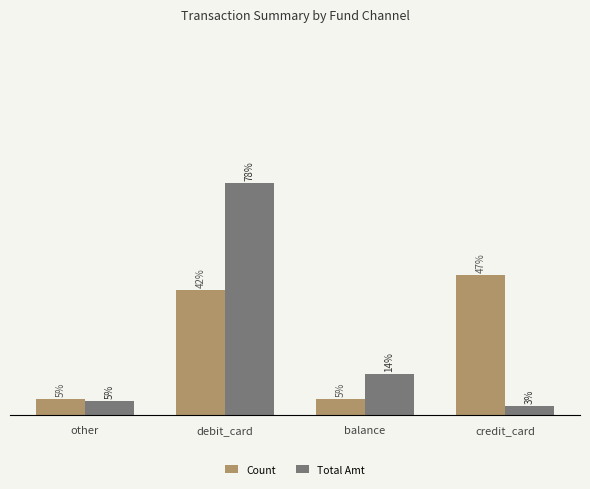

The value of Total Amt at credit_card is 4.5. True or false?

False